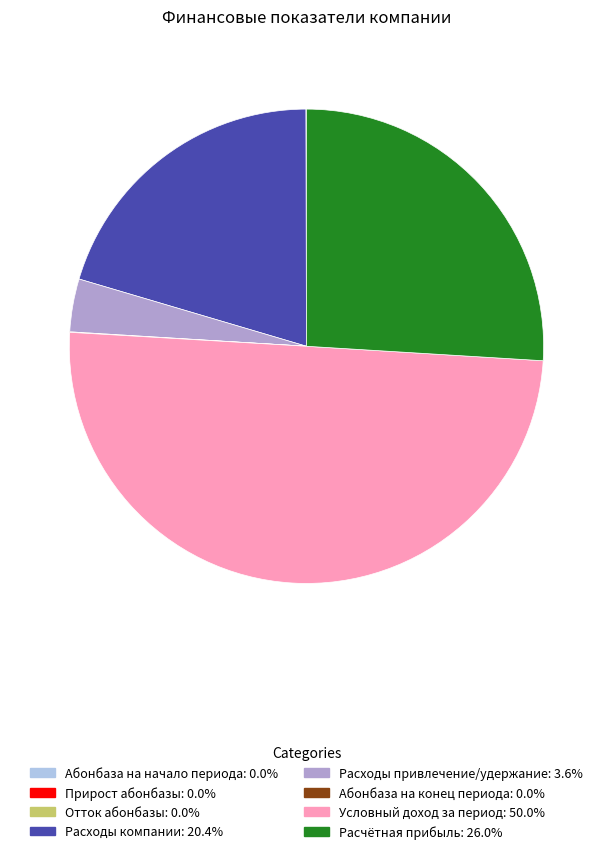

Does Расходы компании represent more than half of the total?

No